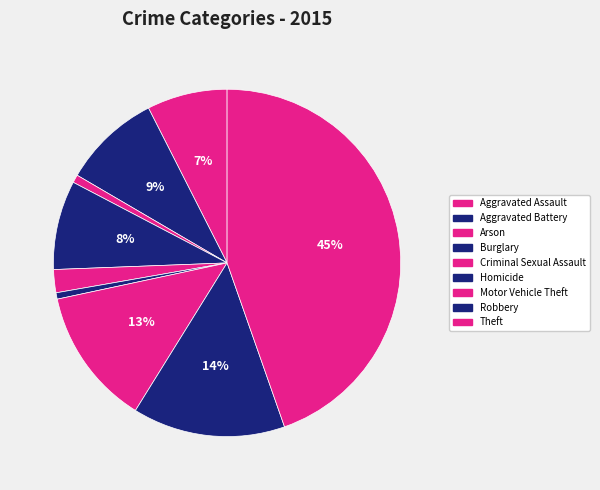

Combined, what portion of the pie is Aggravated Assault and Aggravated Battery?

16.6%